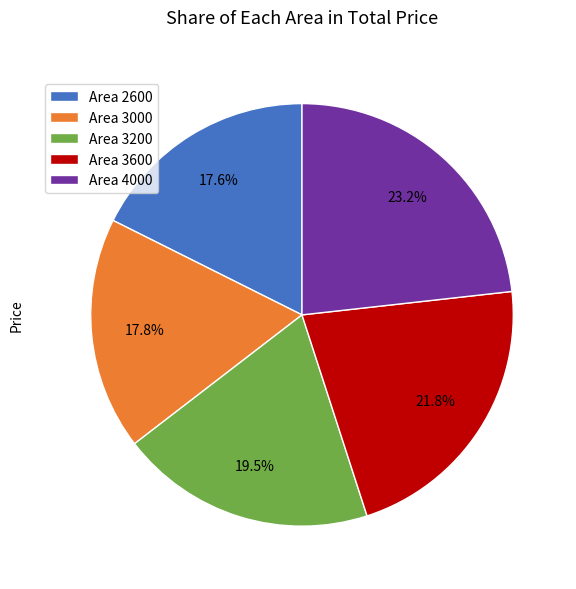

Does Area 2600 represent more than half of the total?

No